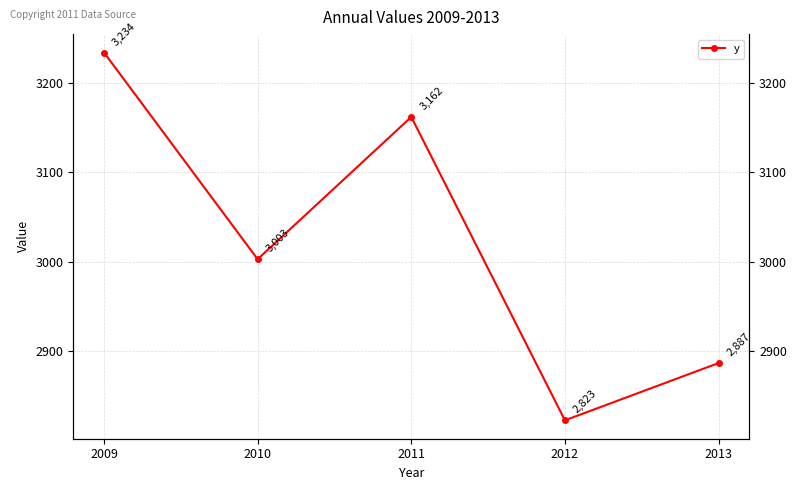

How many data points are less than 3003?

2